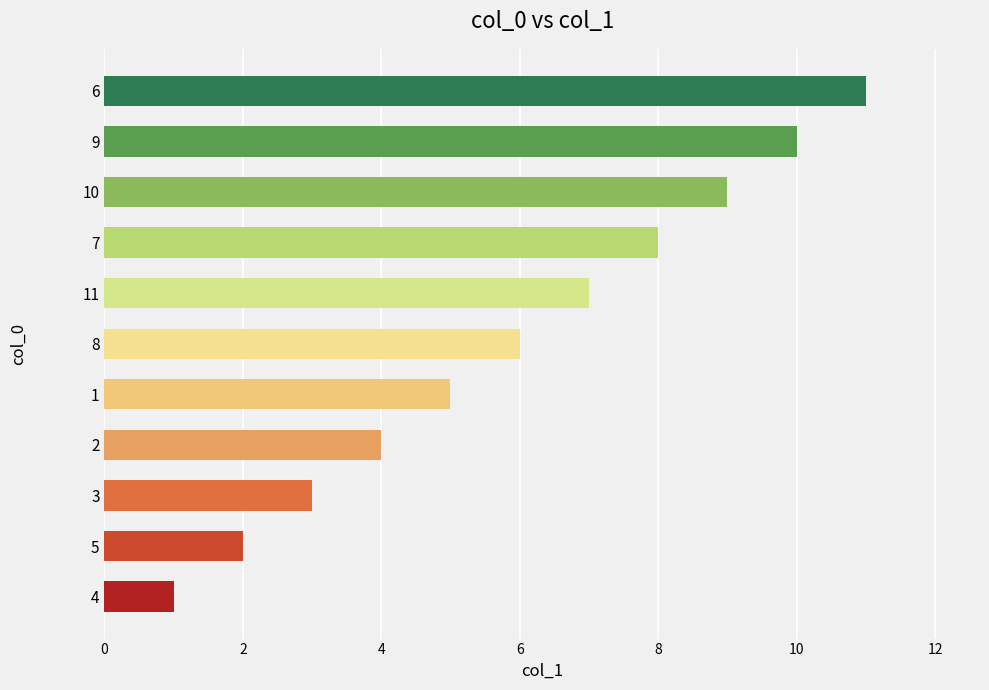

List the labels in order of value, smallest first.

4, 5, 3, 2, 1, 8, 11, 7, 10, 9, 6